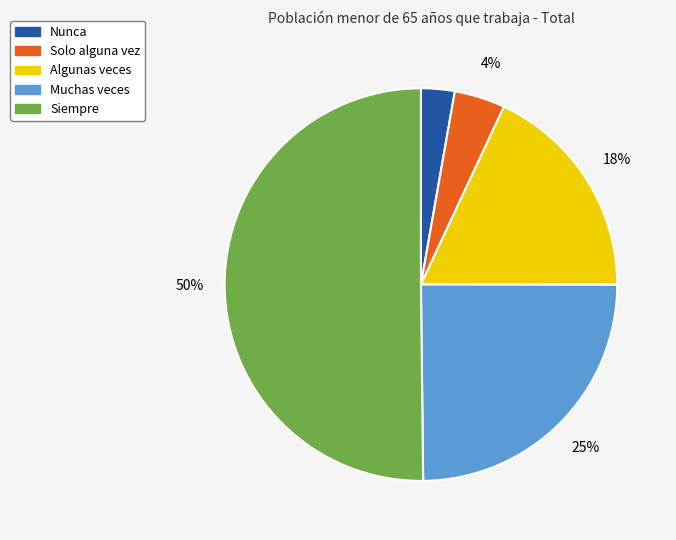

Do Siempre and Nunca together represent more than half of the pie?

Yes